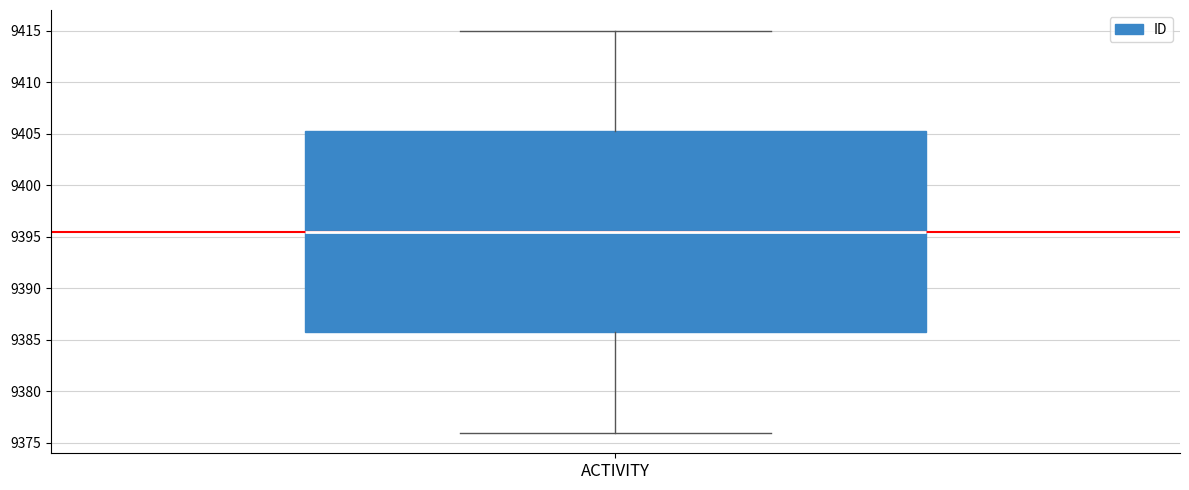

Where does the median line of the box for ACTIVITY sit on the y-axis? The values are not printed on the chart, so give them approximately, as read against the axis.

9395.5